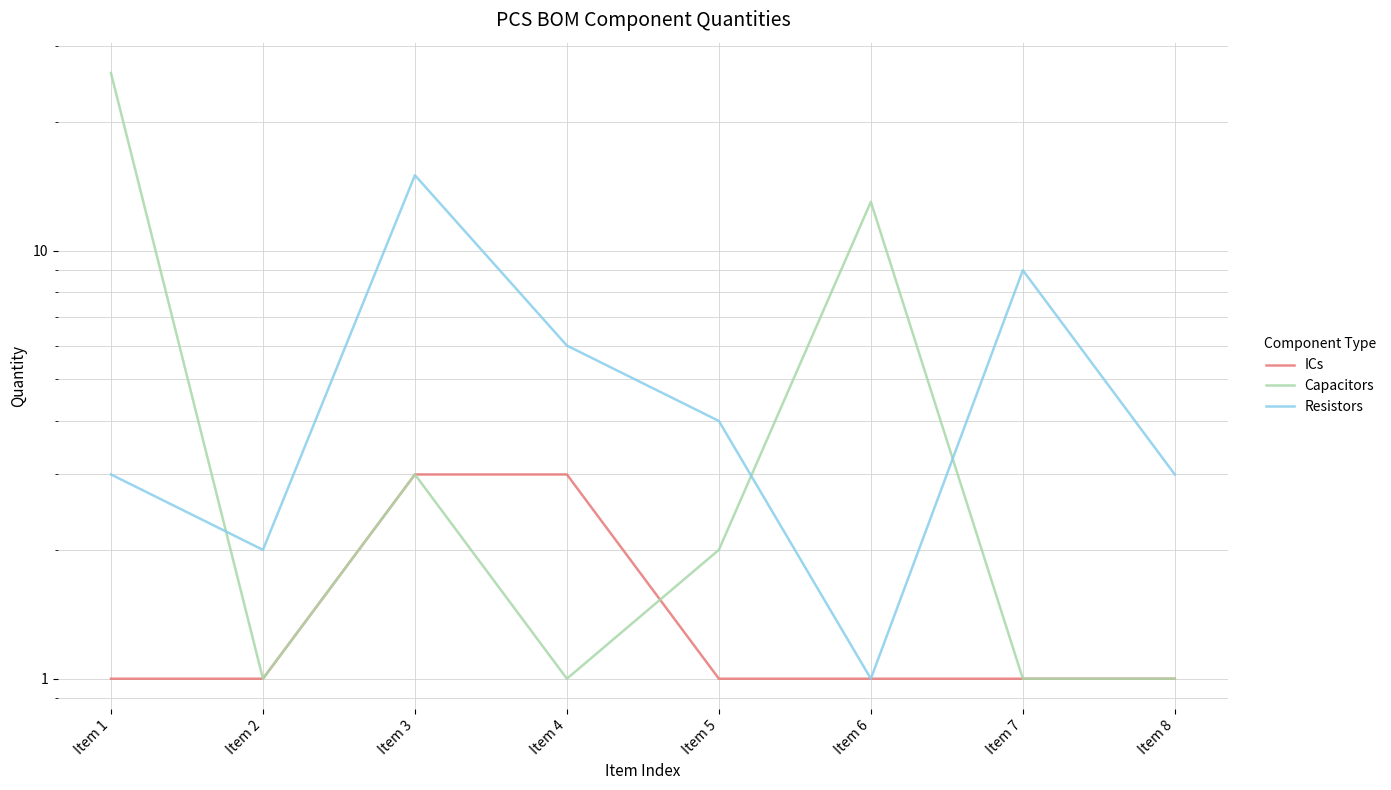

What is the sum of all ICs values?

12